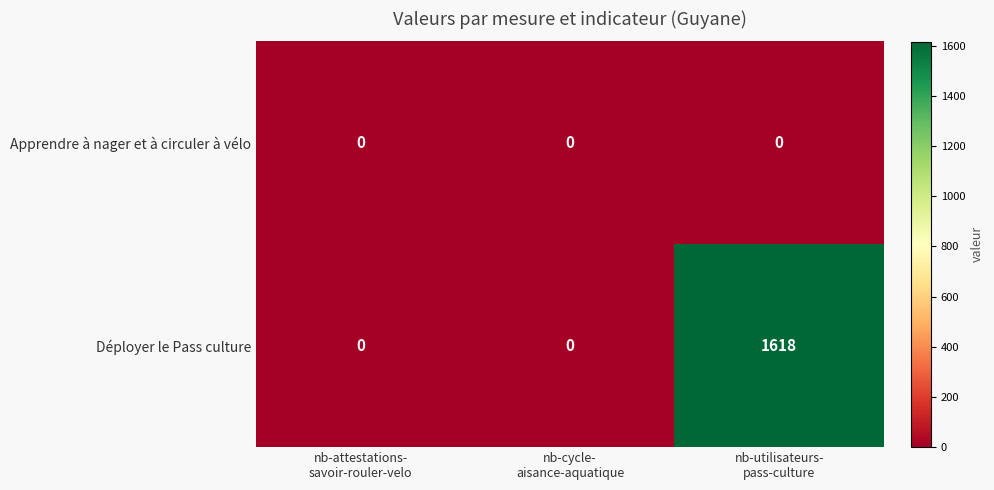

Rank the series by their average value, from highest to lowest.

Déployer le Pass culture, Apprendre à nager et à circuler à vélo